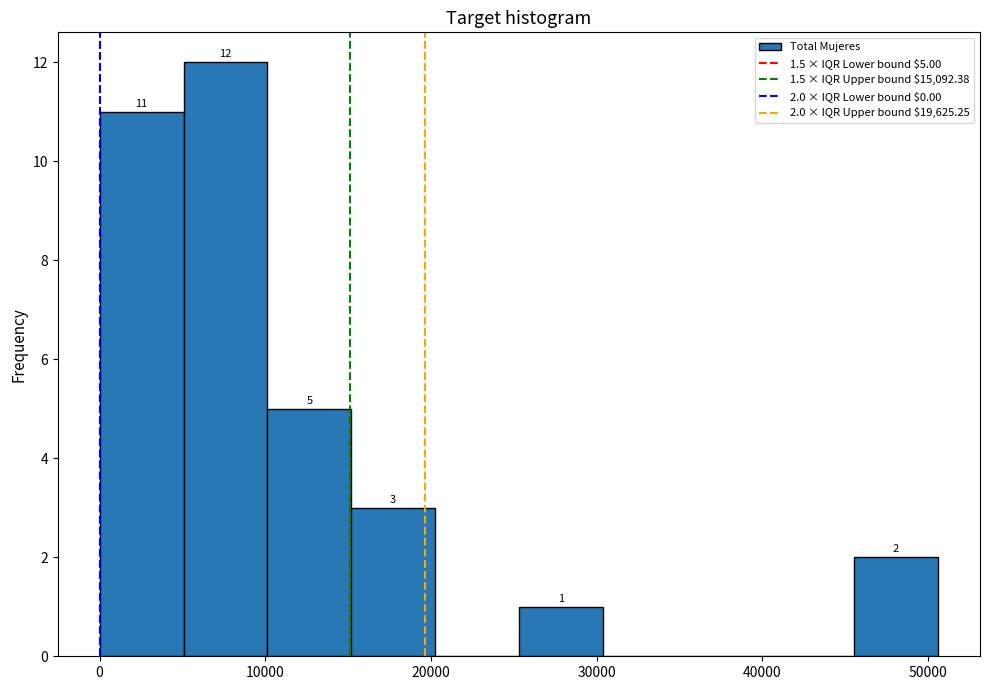

Which range on the x-axis has the tallest bar?

5000 to 10000